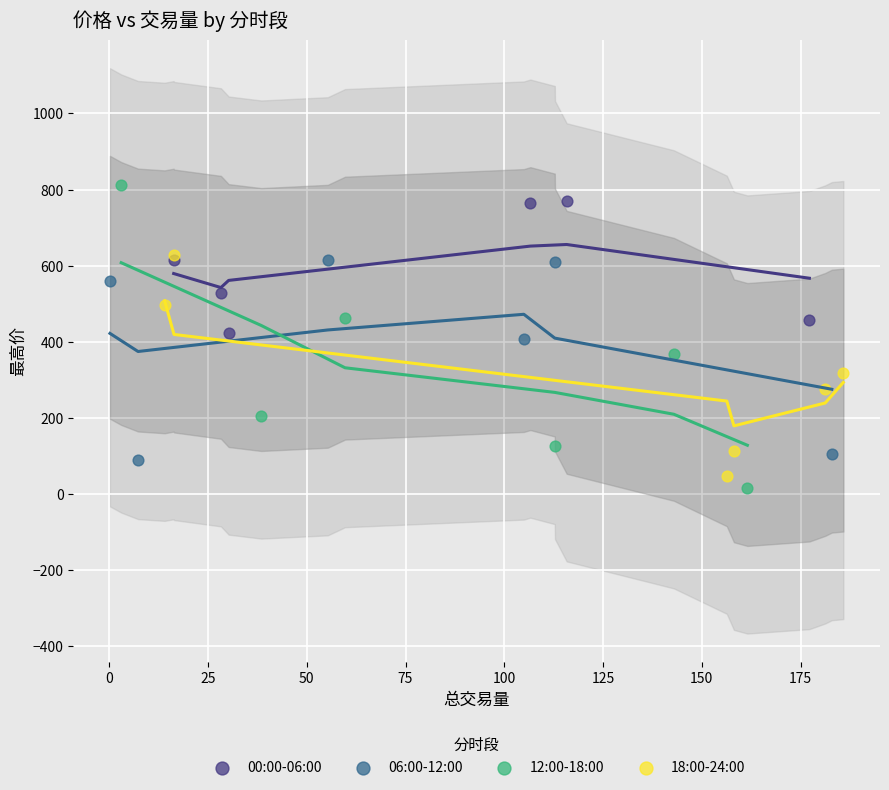

Which series has the widest spread of Y values?

12:00-18:00